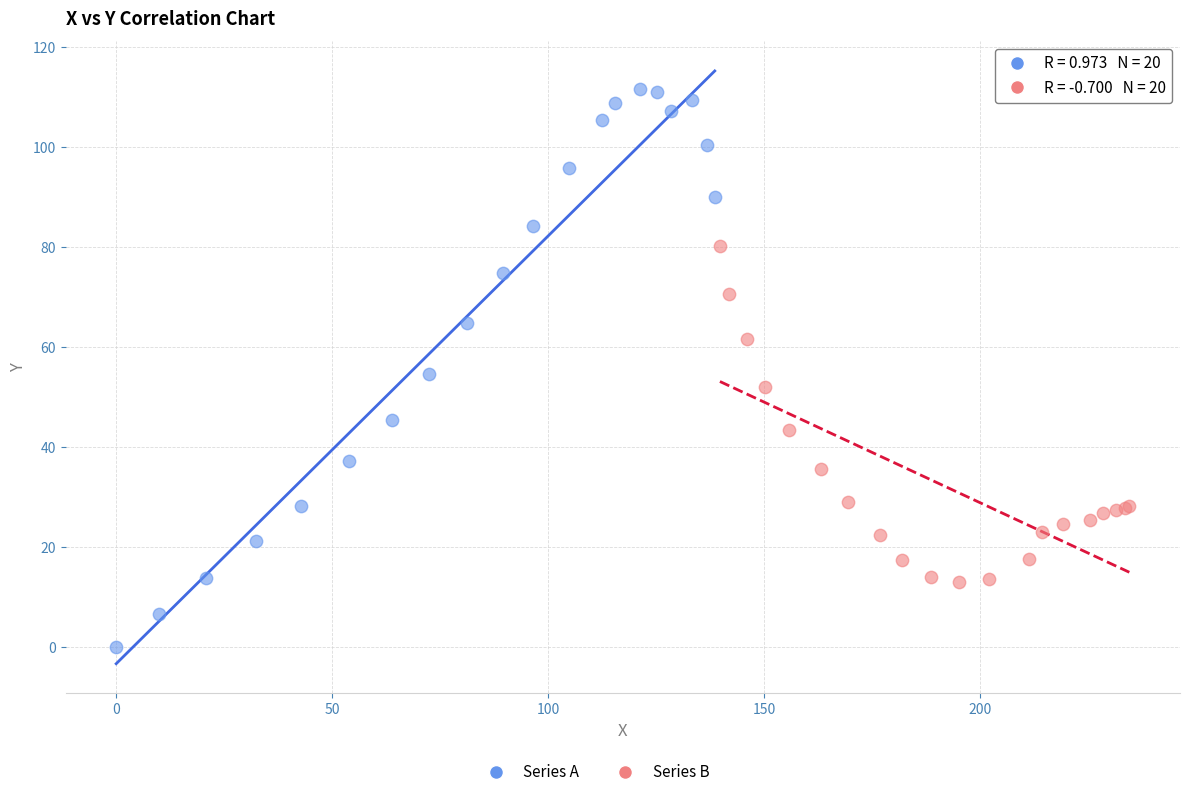

Which series reaches the maximum Y coordinate?

Series A